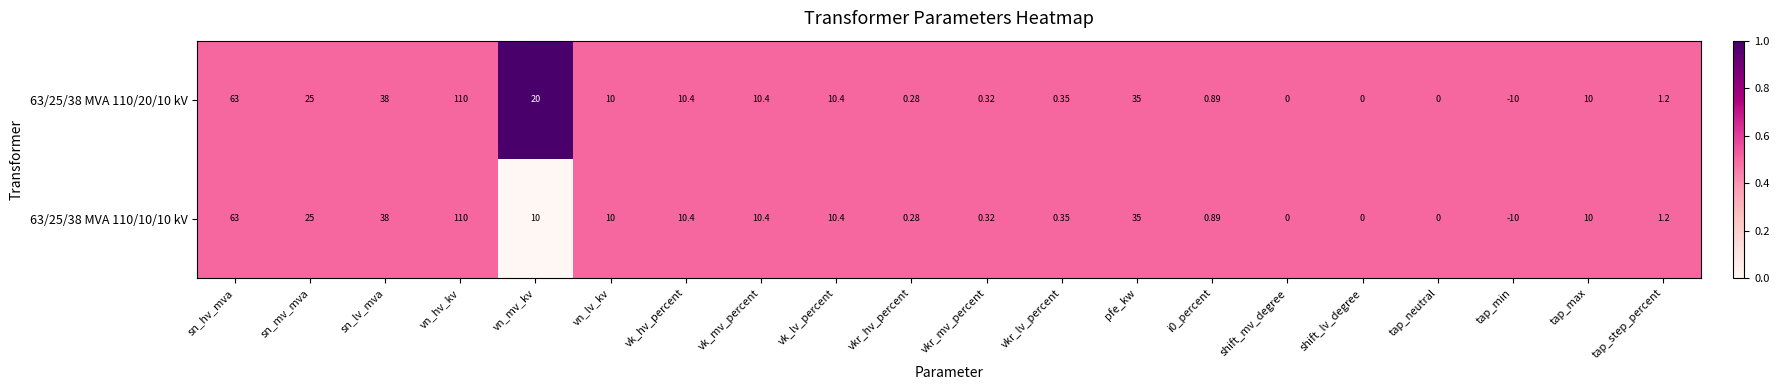

Where is 63/25/38 MVA 110/20/10 kV nearest to the value 50?

sn_lv_mva